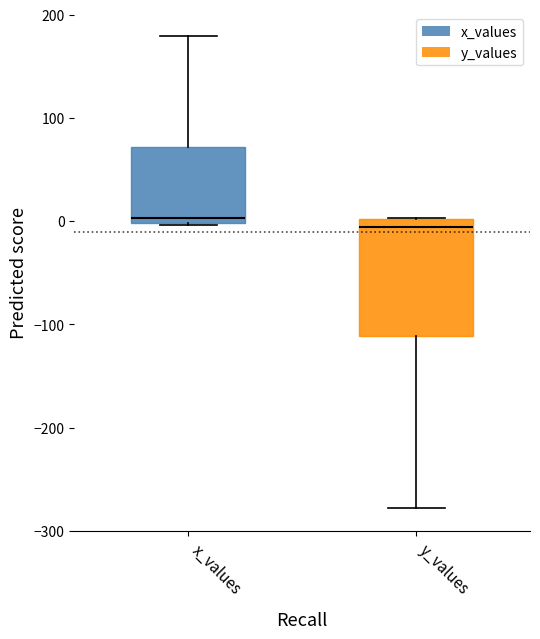

Where does the lower whisker of the box for y_values end on the y-axis? The values are not printed on the chart, so give them approximately, as read against the axis.

-280